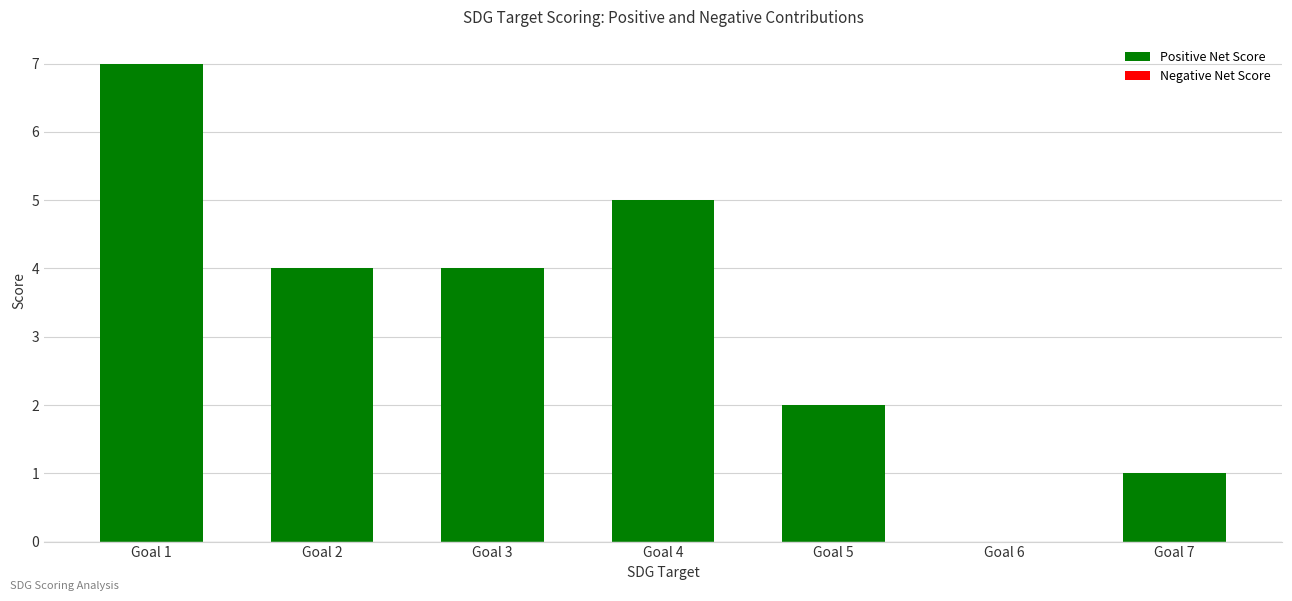

Which category has the highest value across all series?

Goal 1